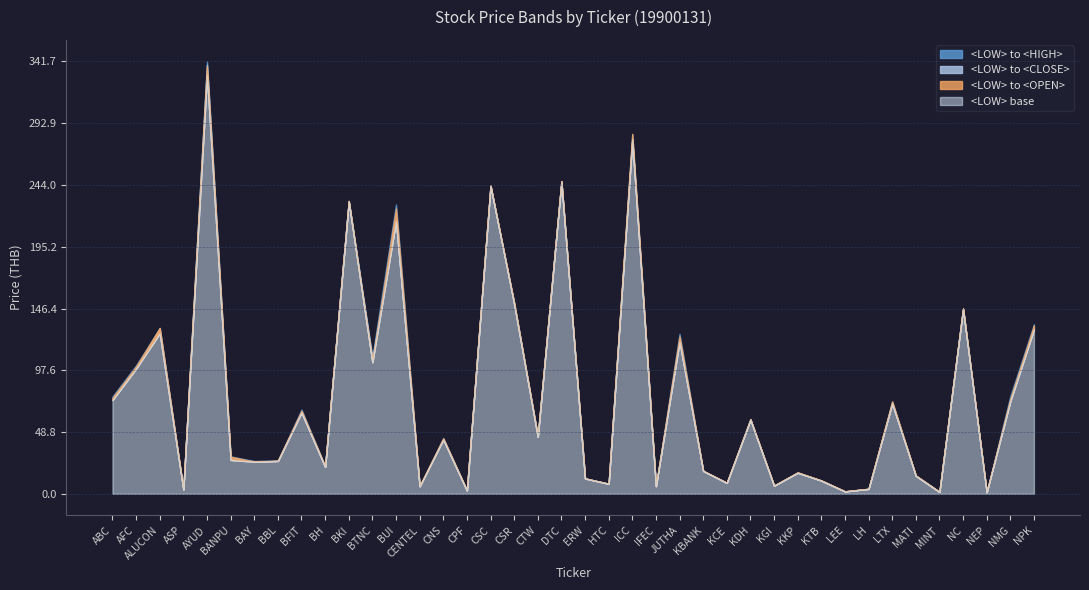

At which category does the chart reach its minimum across all series?

NEP